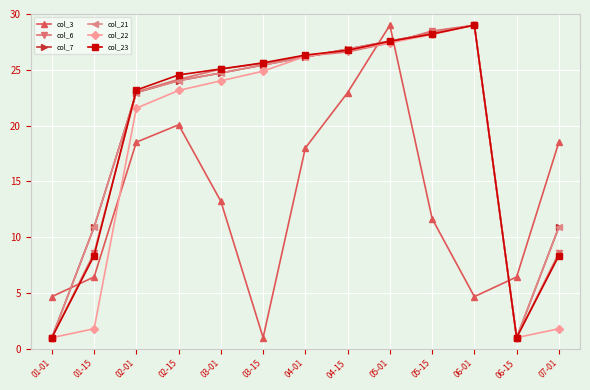

Is this an area chart (filled region under the line)?

No